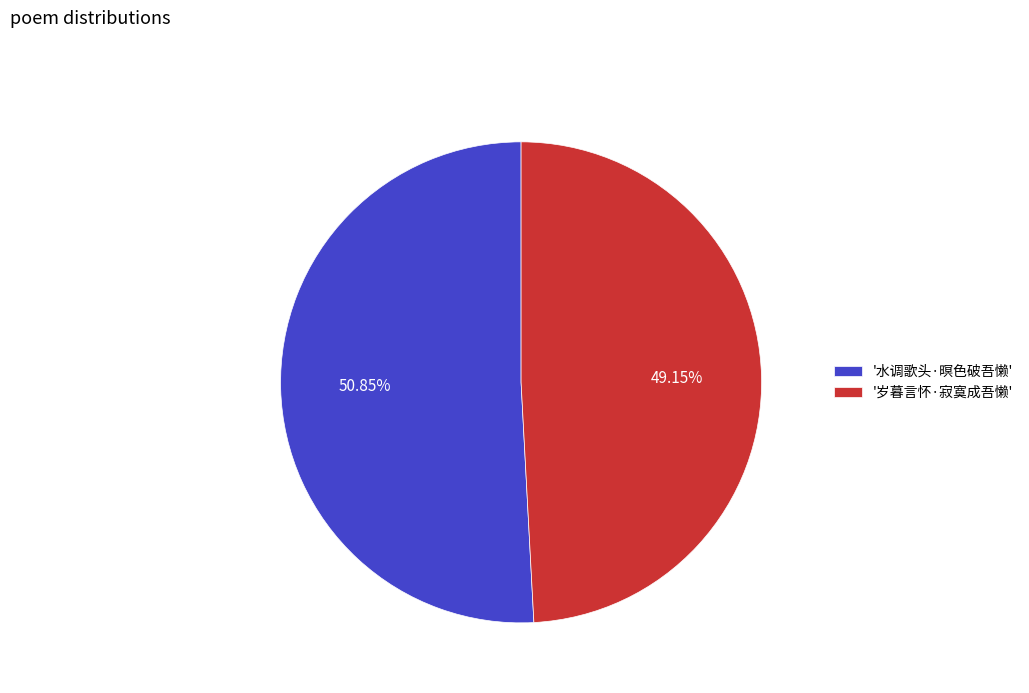

Which slice is the smallest?

'岁暮言怀·寂寞成吾懒'